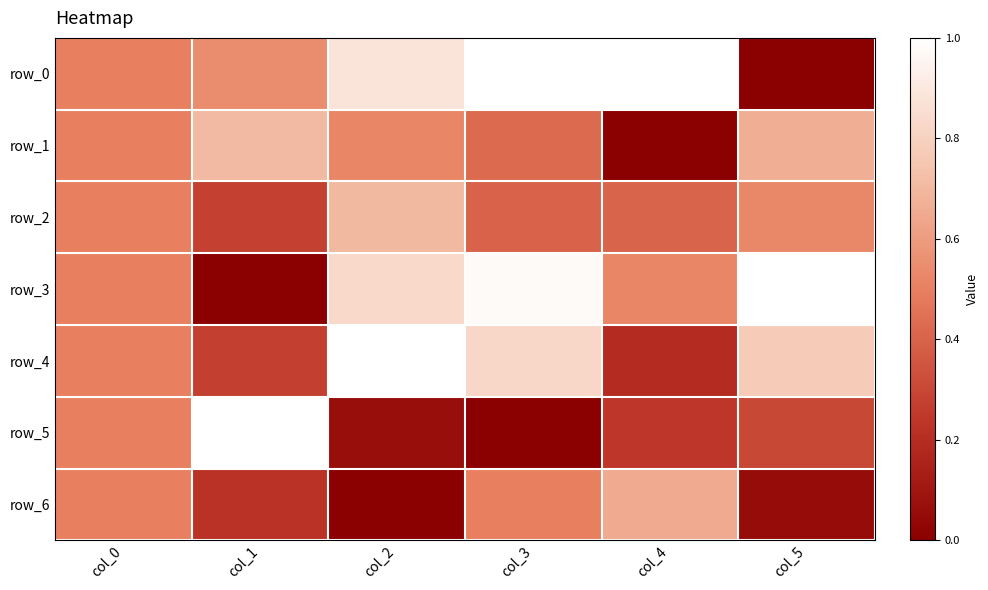

Where is row_3 nearest to the value 0?

col_1